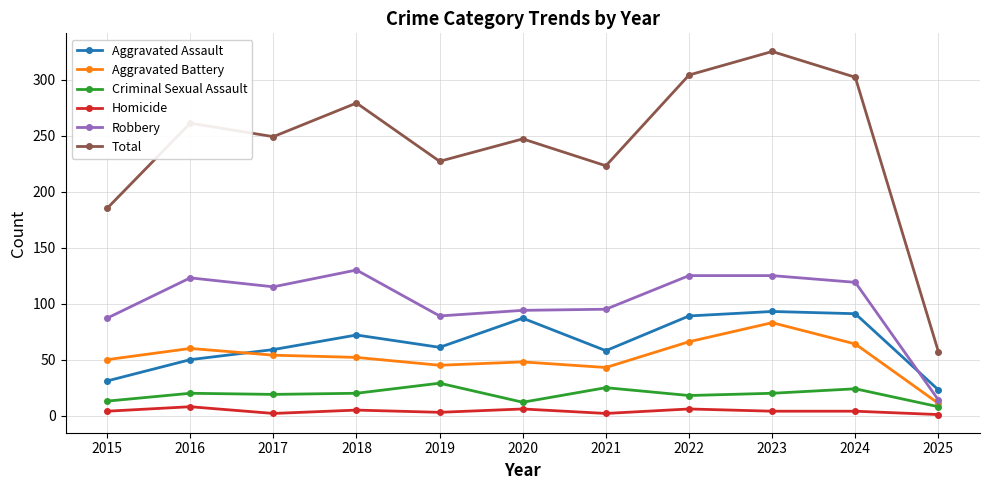

True or false: Total has a value of 185 at 2015.

True